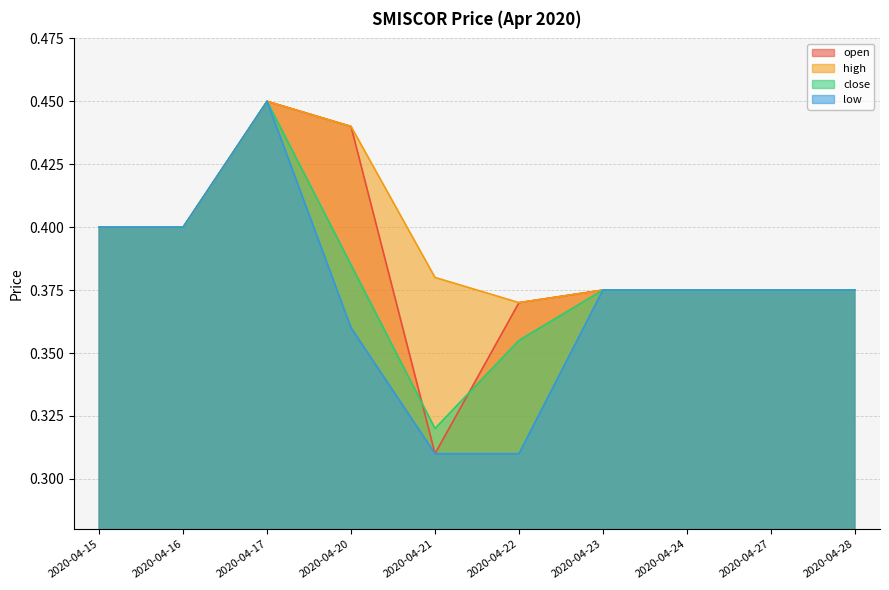

Which series changed the most between 2020-04-23 and 2020-04-27?

open